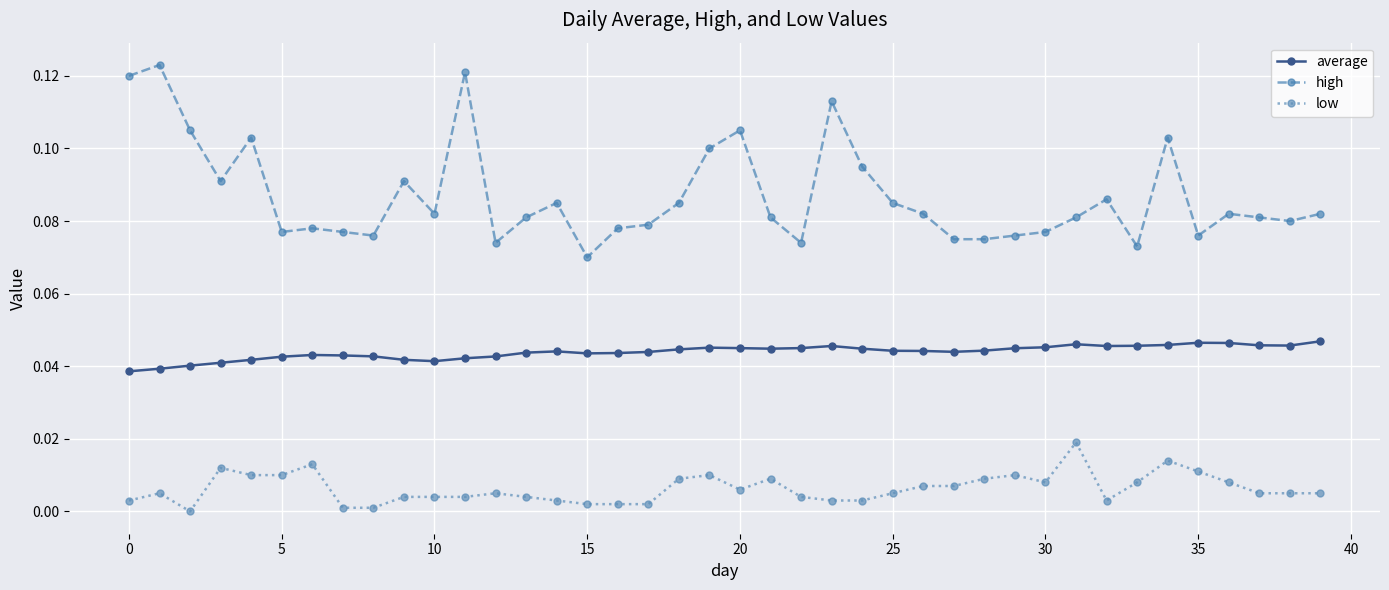

Which series has the largest total across all categories?

high